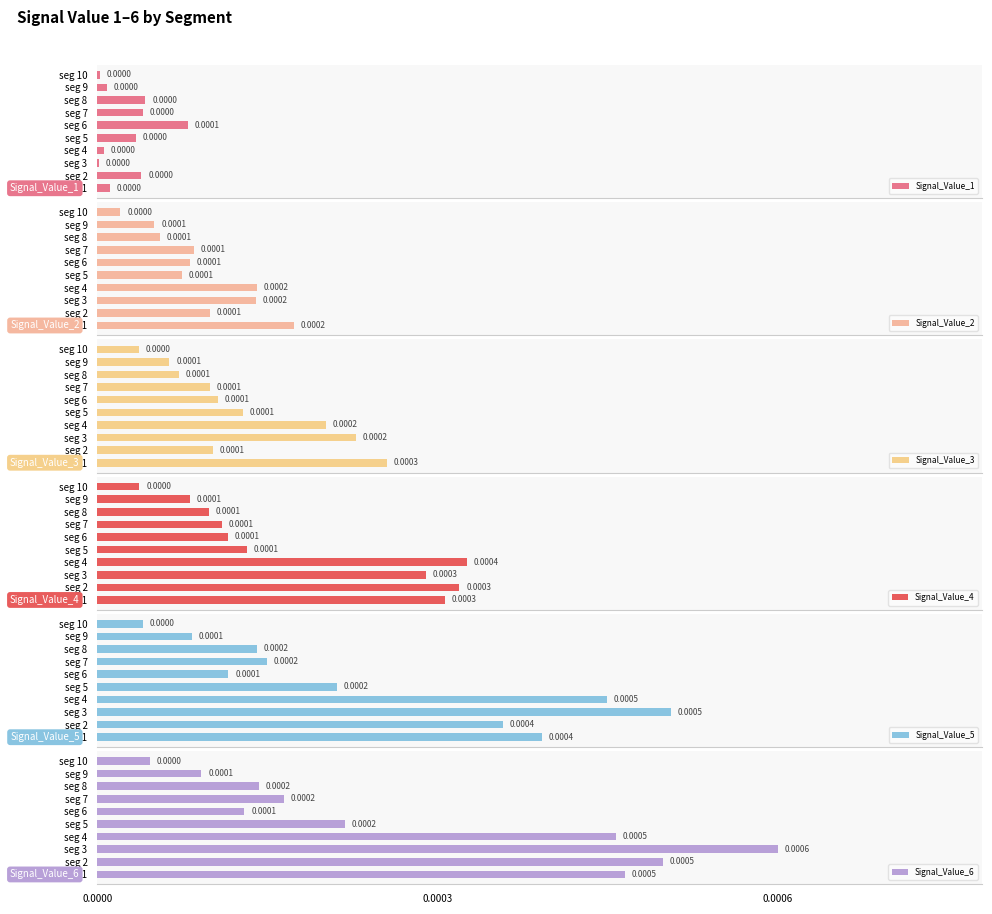

How many bars are there in each group?

6